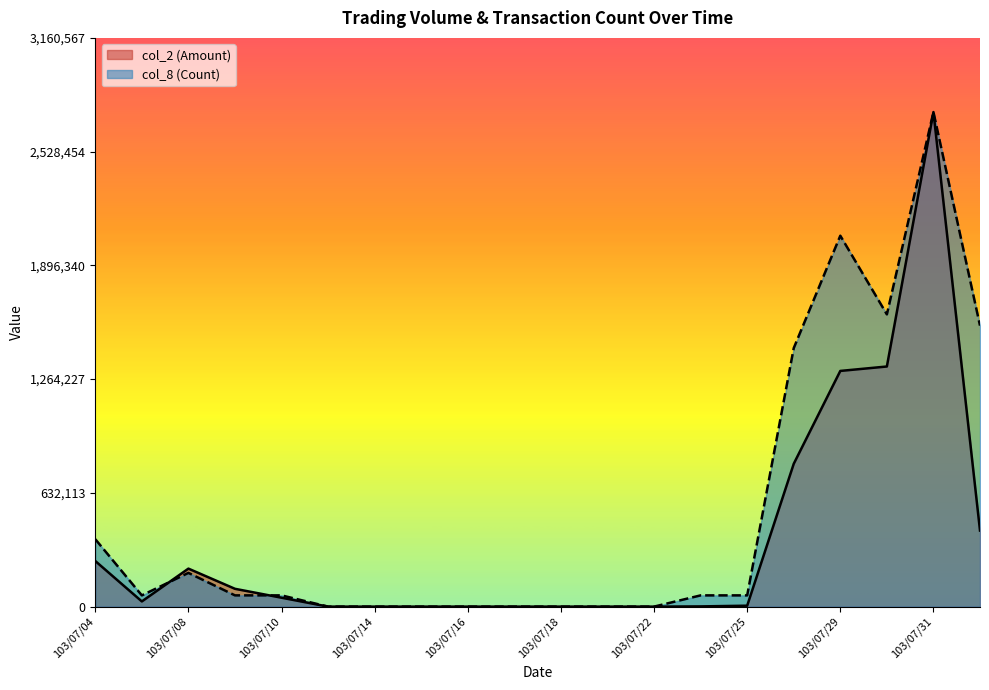

What is the total value across all series at 103/07/31?

5496640.0